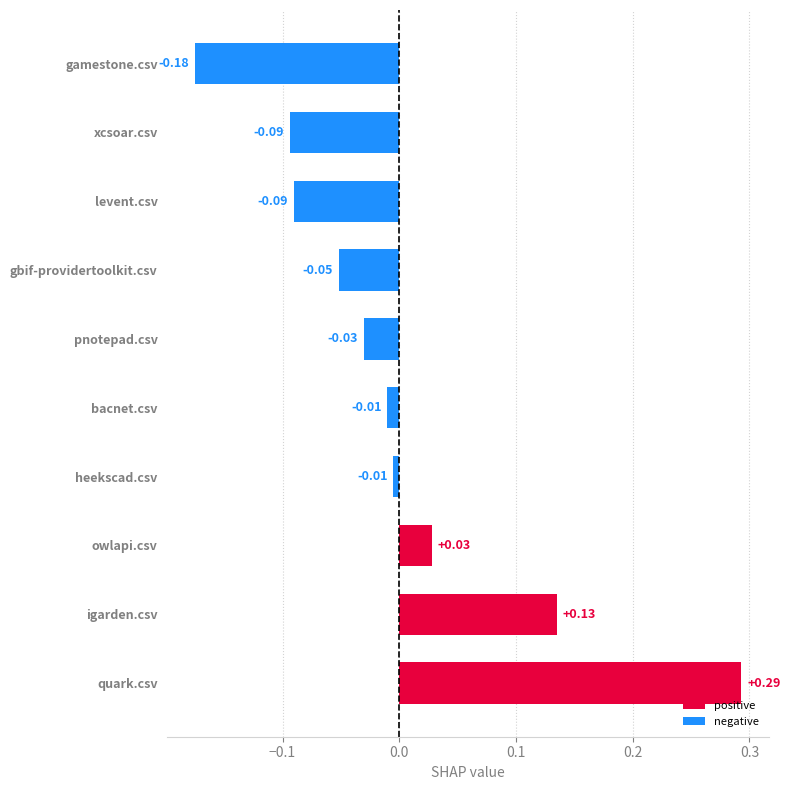

What is the difference between the maximum and second lowest values?

0.4